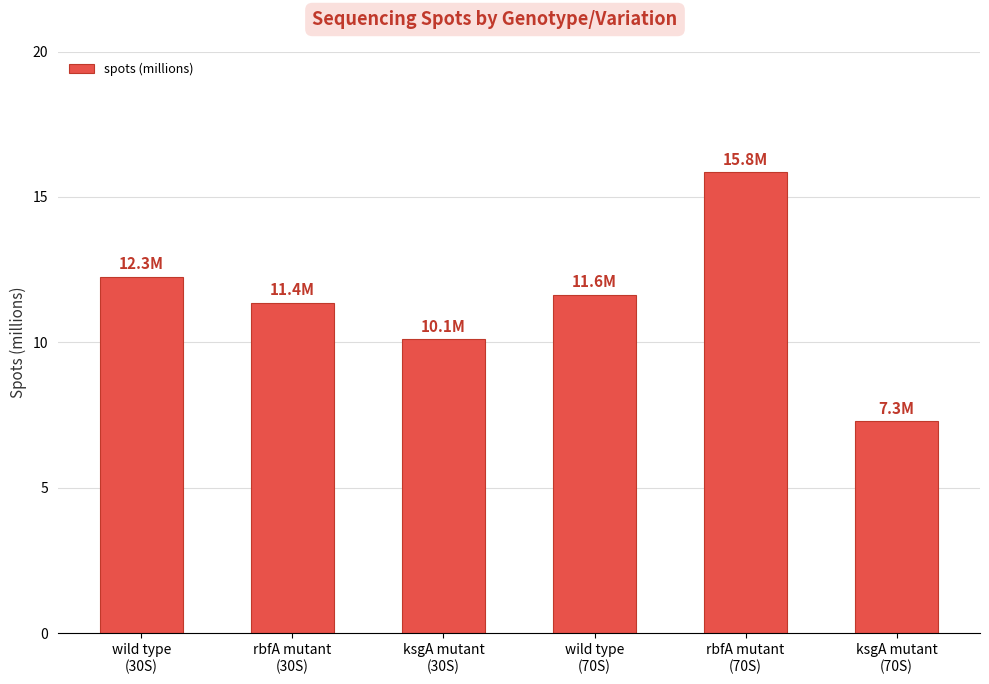

Reading right to left, transcribe all the data shown in this chart.

7.3	15.8	11.6	10.1	11.4	12.3